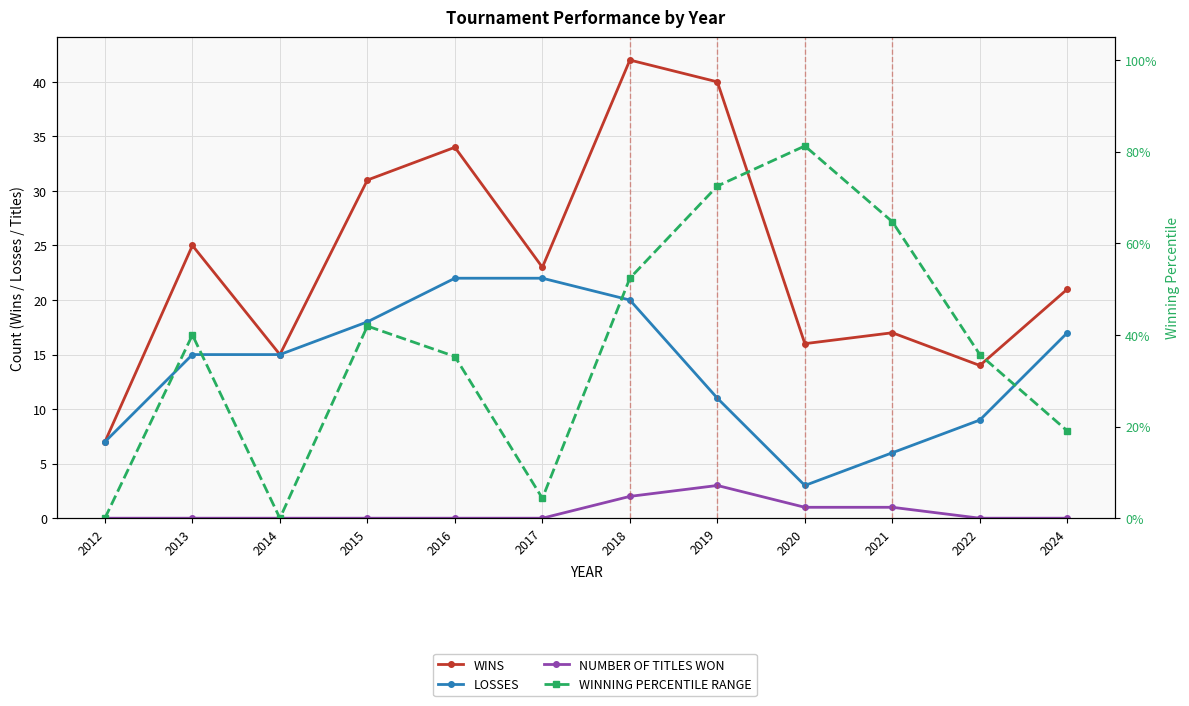

What is the average value of the LOSSES series?

13.8